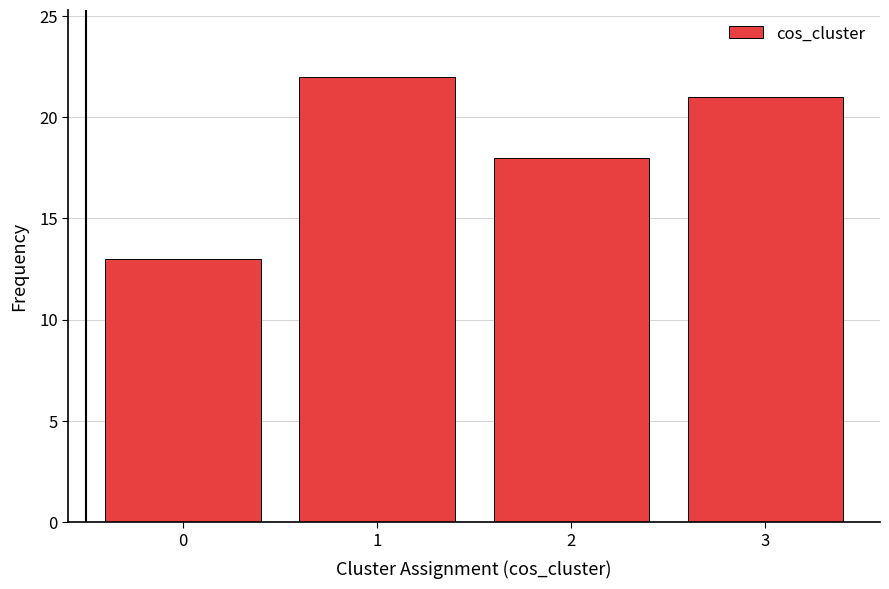

Reading left to right, list all the values displayed in this chart.

0=13	1=22	2=18	3=21